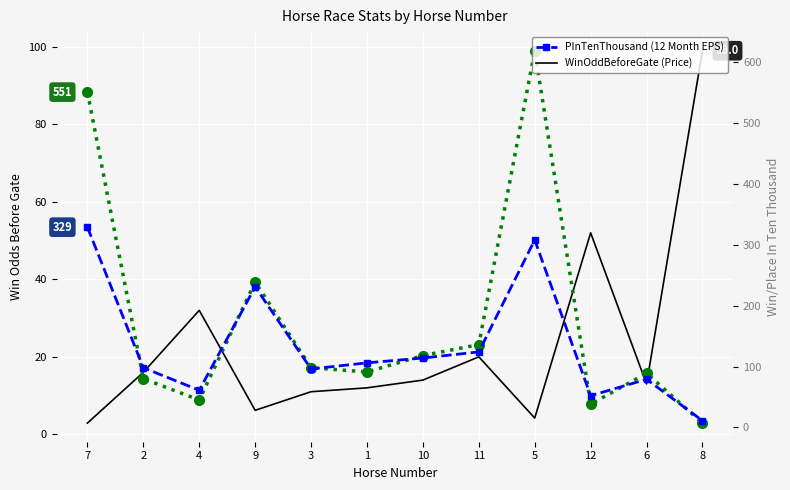

What is the minimum value shown in the chart?

2.9